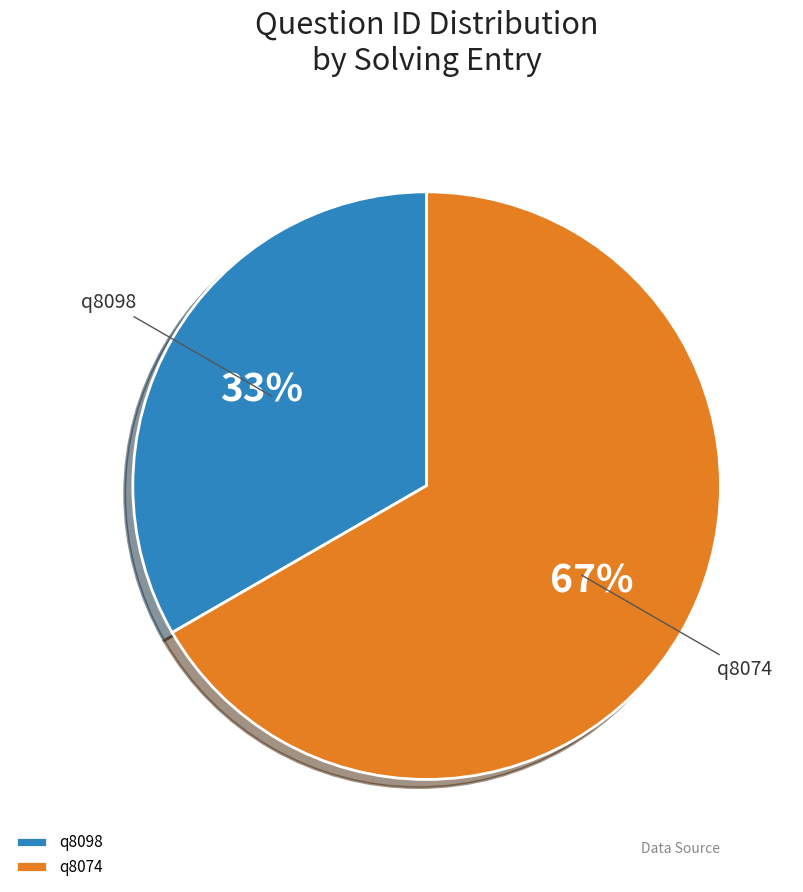

Is it true that q8098 is 33% of the pie?

True